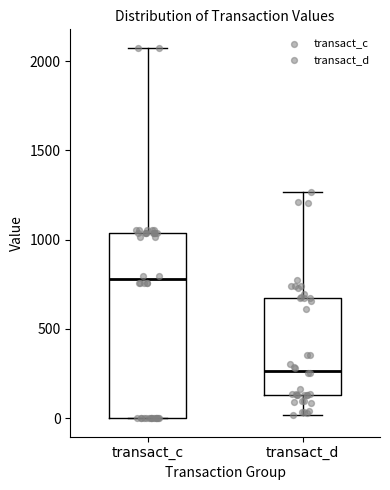

Which box has the highest median line?

transact_c